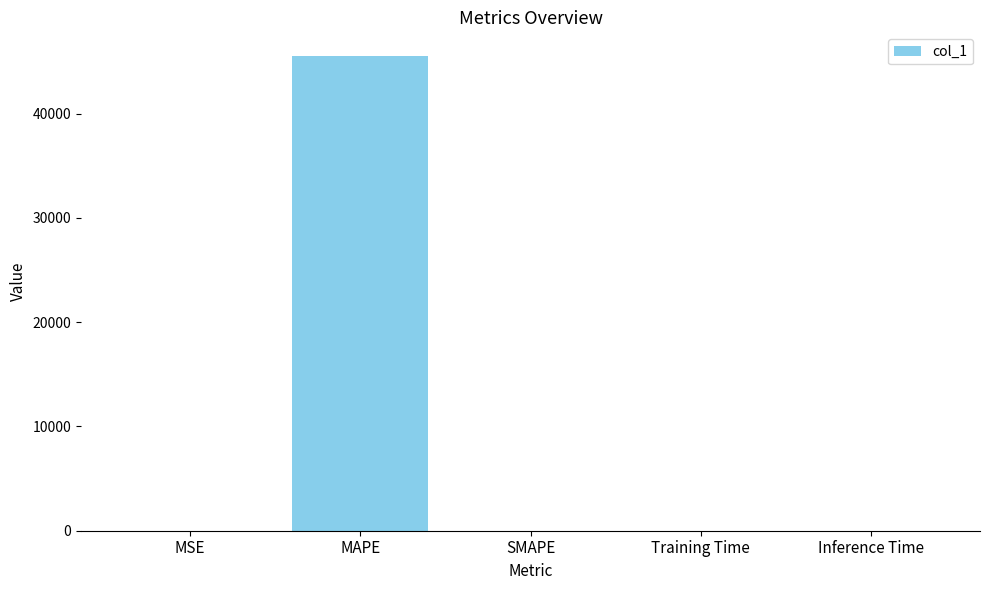

Is it true that the value at SMAPE is -23560.3?

False